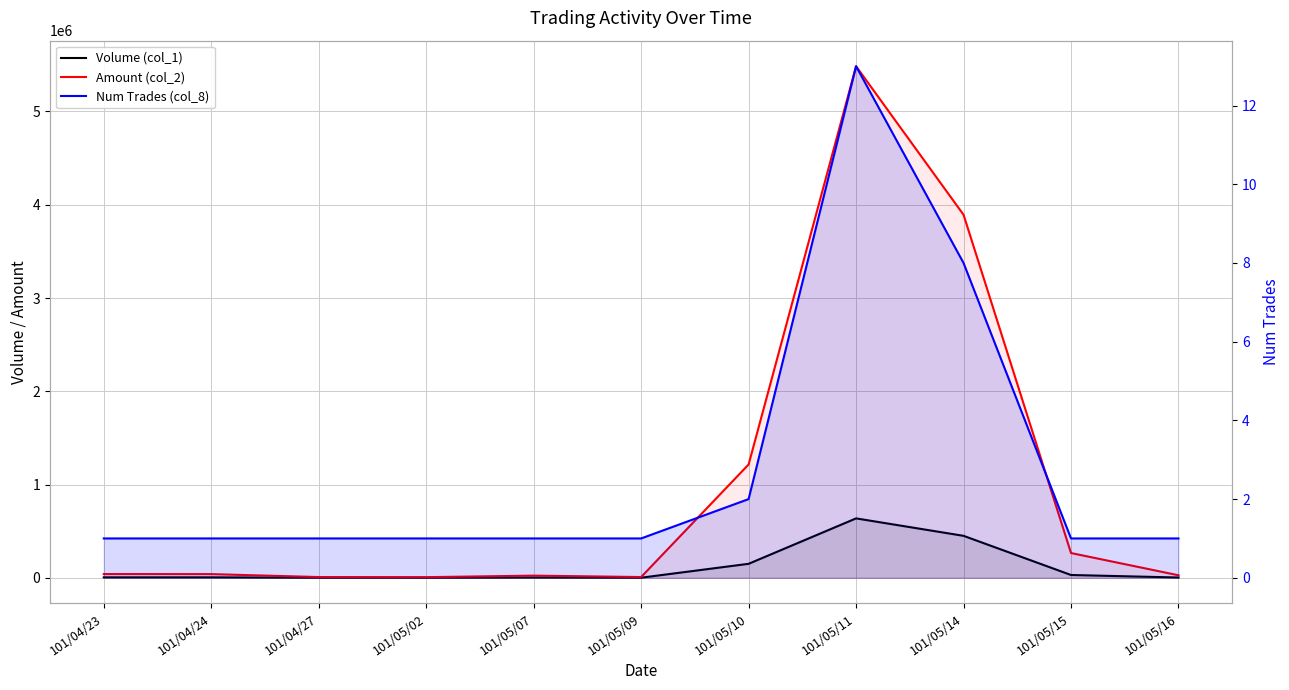

Which category has the highest value in the Num Trades (col_8) series?

101/05/11